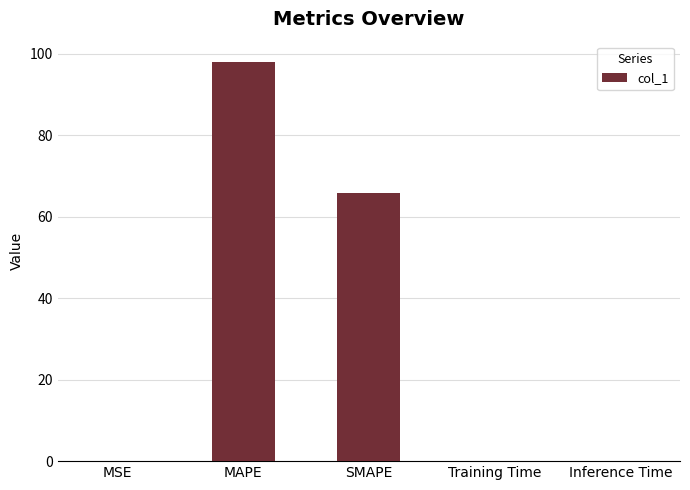

Reading left to right, extract all data points from this chart.

0.1	98.1	65.8	0.1	0.1